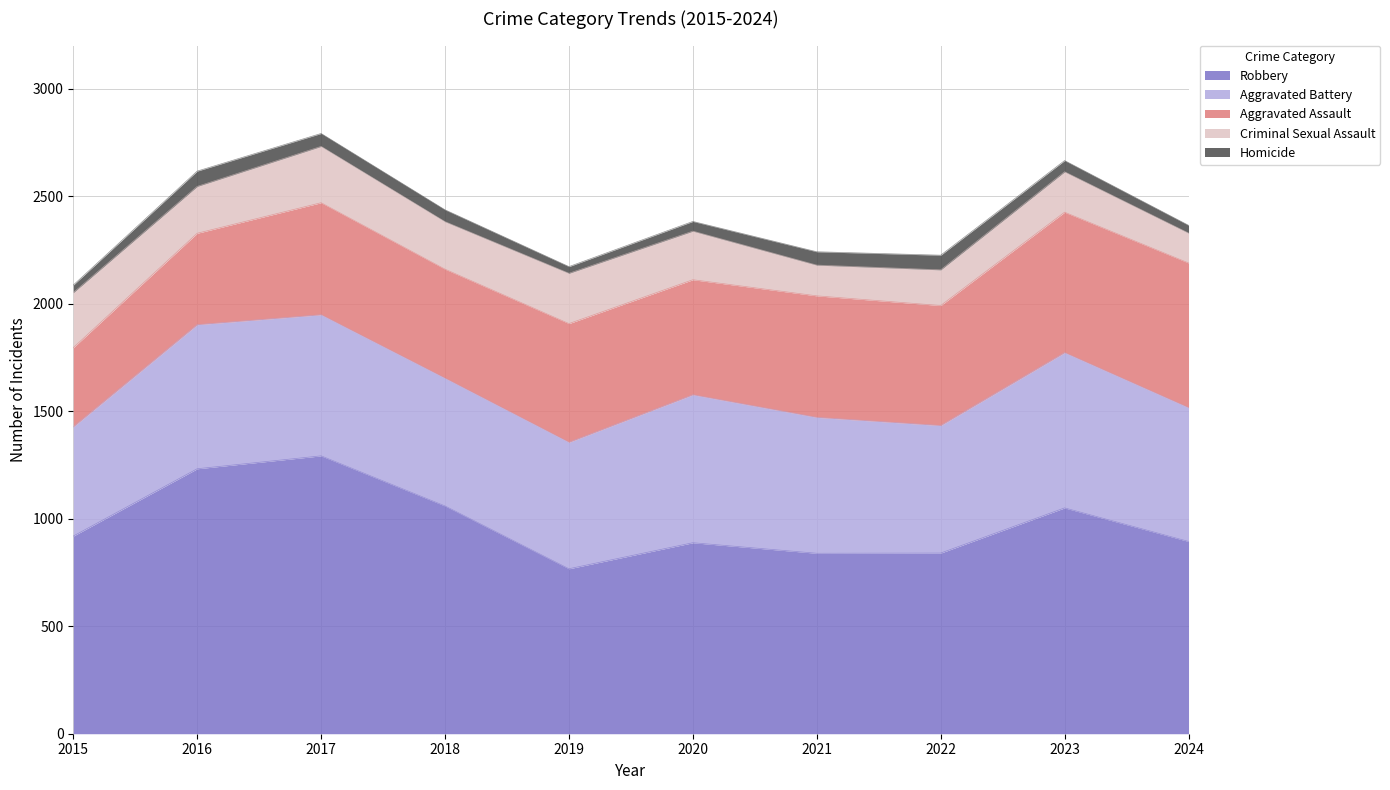

How many interior local peaks does the Aggravated Battery series have?

3